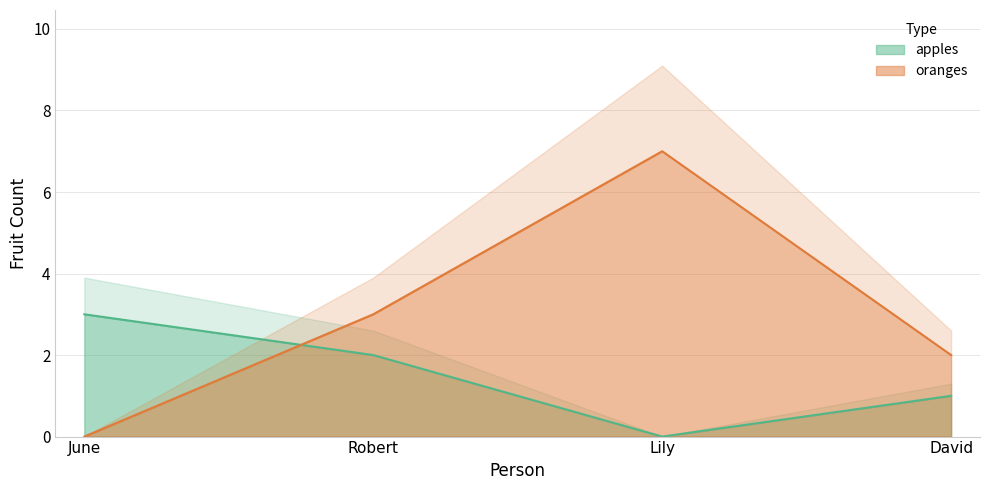

List the labels in order of oranges value, smallest first.

June, David, Robert, Lily